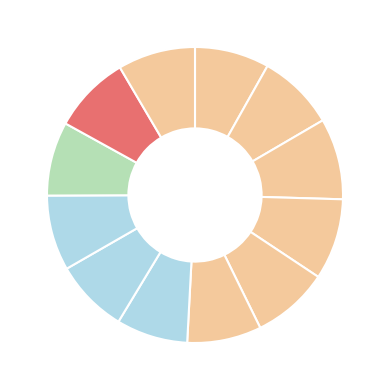

How many segments does this pie chart have?

12